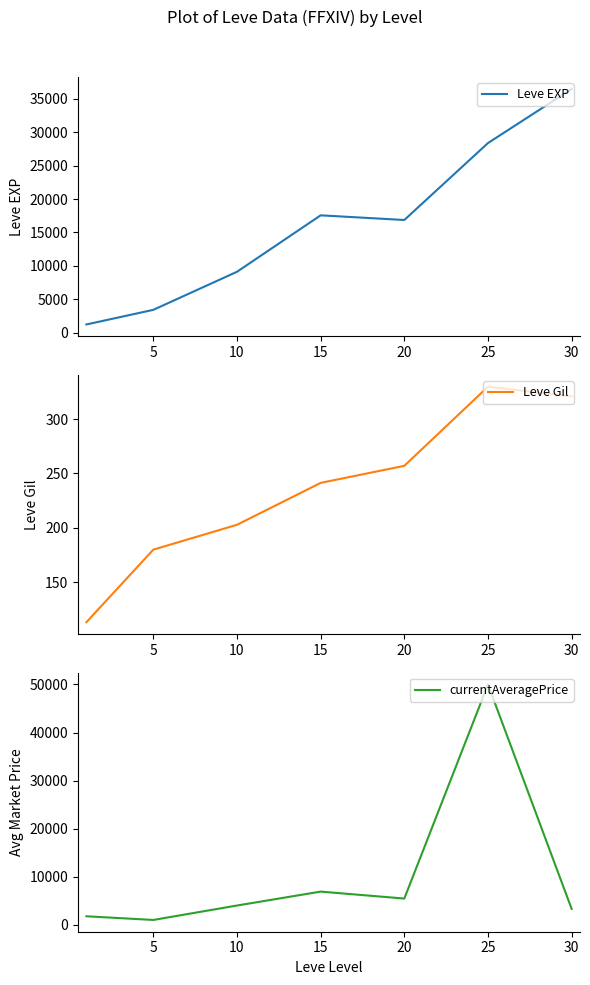

The value of Leve EXP at 10 is 9106.7. True or false?

True